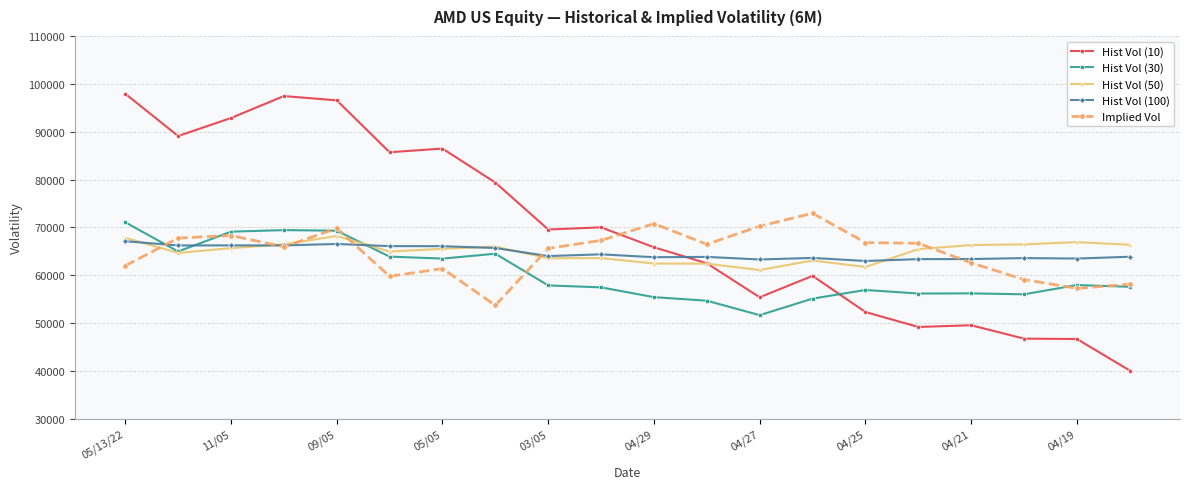

Which series has the largest range (max minus min)?

Hist Vol (10)